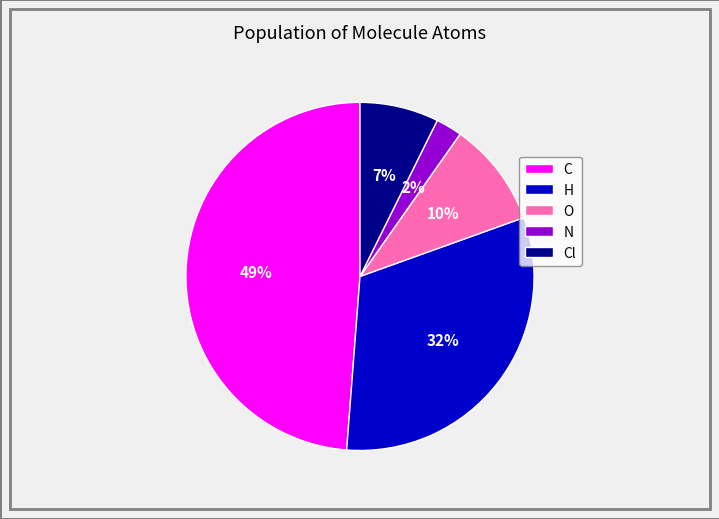

To the nearest percent, what portion does N represent?

2%